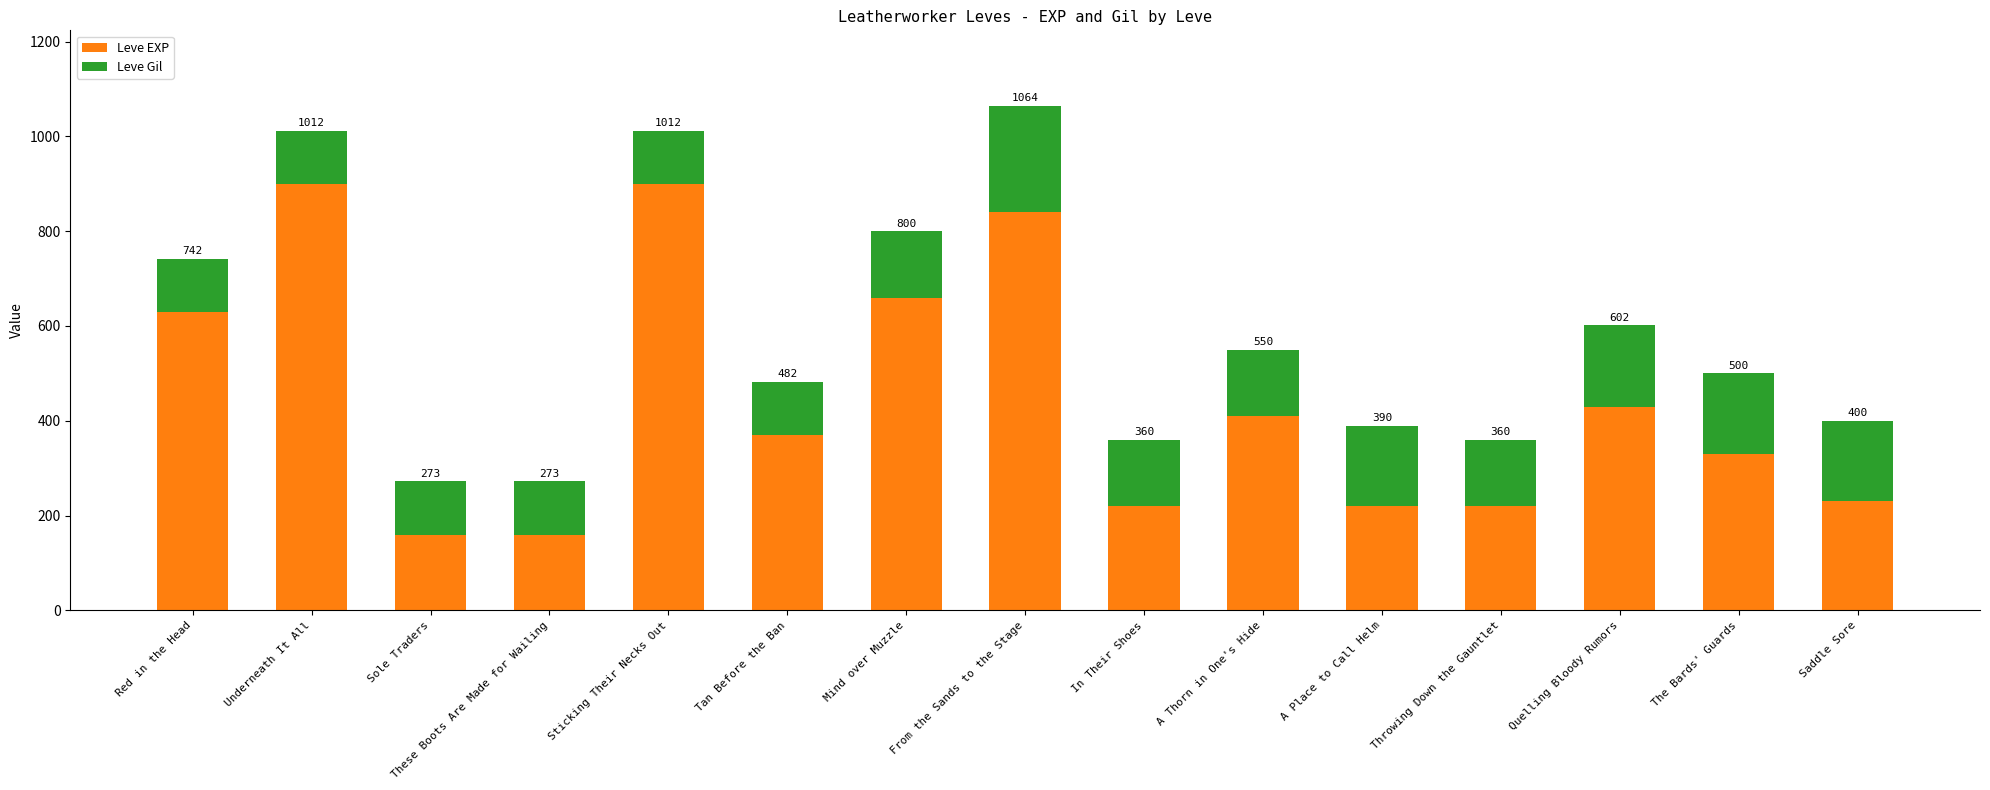

Does the chart contain any negative values?

No